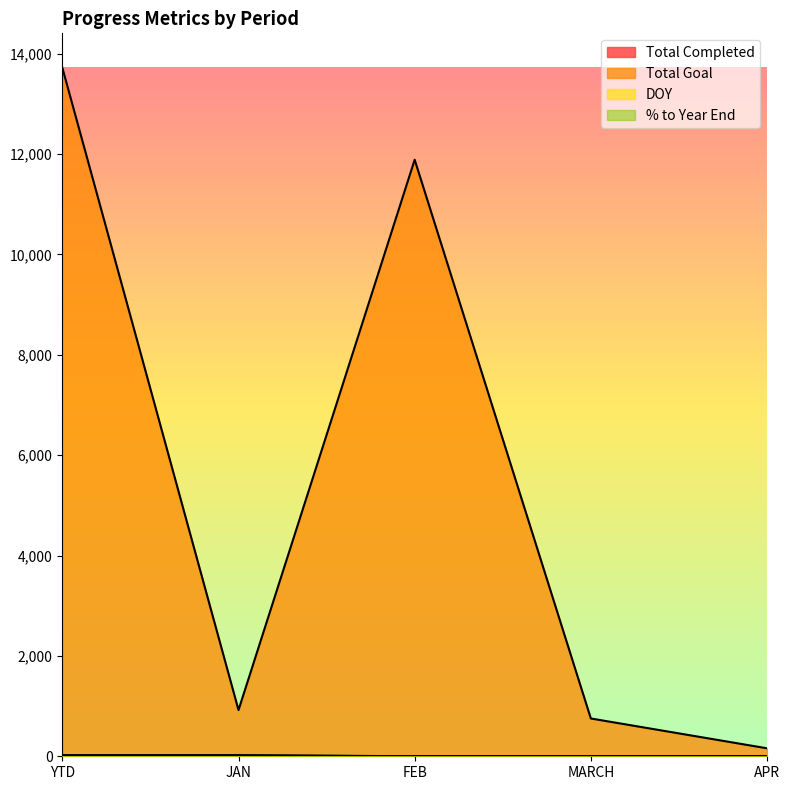

True or false: Total Completed has more than 0 interior local peaks.

False